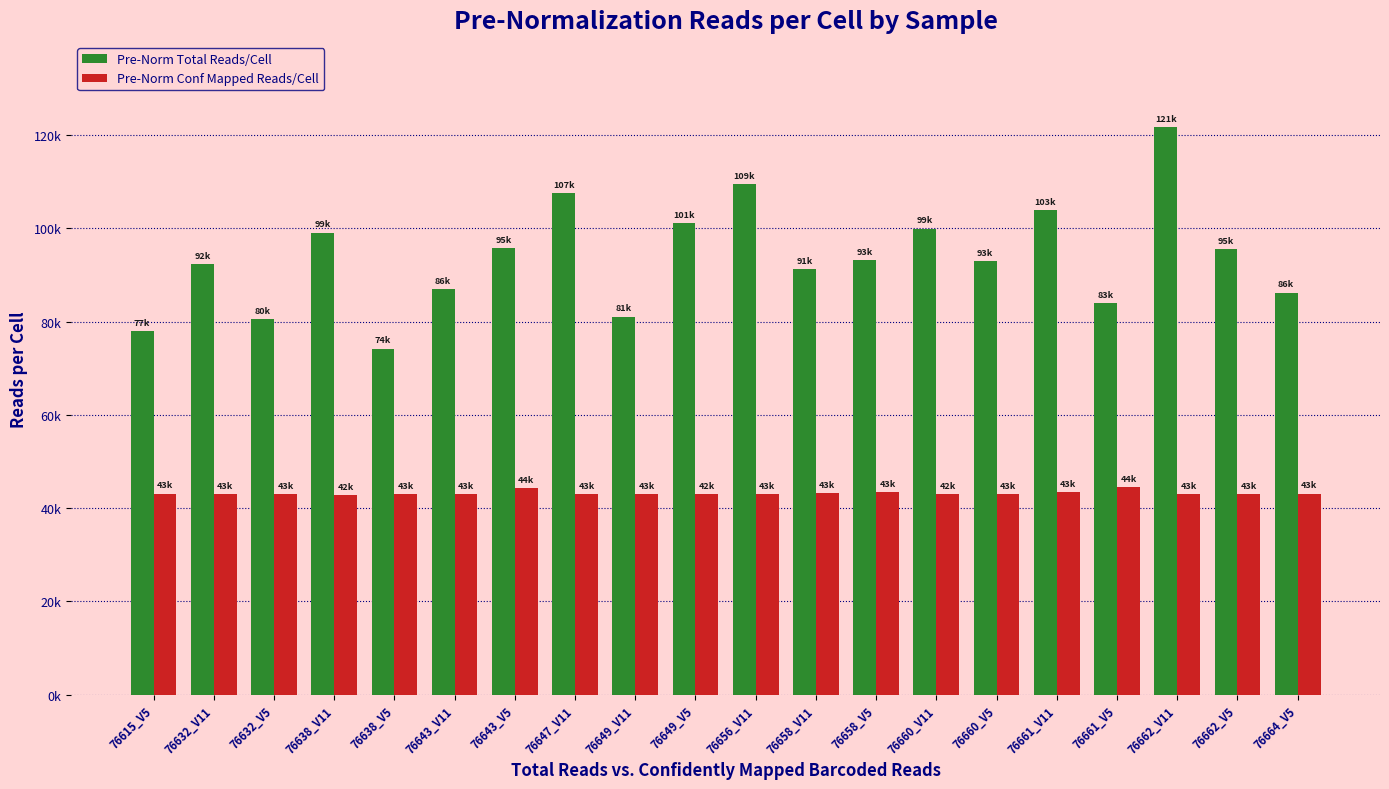

Rank the series at 76643_V5 from highest to lowest value.

Pre-Norm Total Reads/Cell, Pre-Norm Conf Mapped Reads/Cell